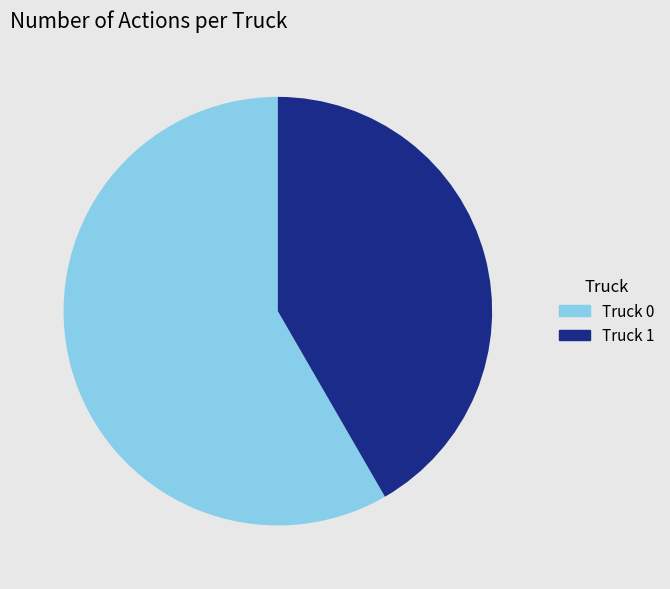

Count the number of slices in the pie.

2